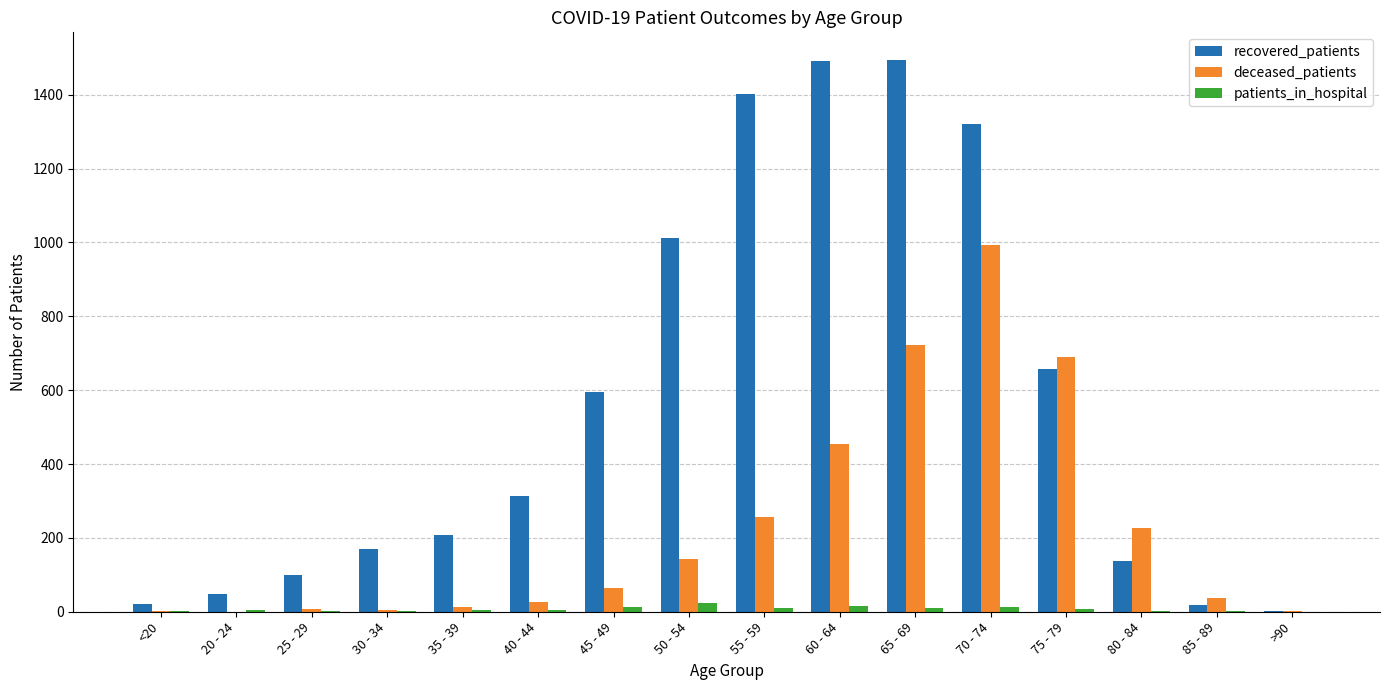

What is the greatest value displayed?

1494